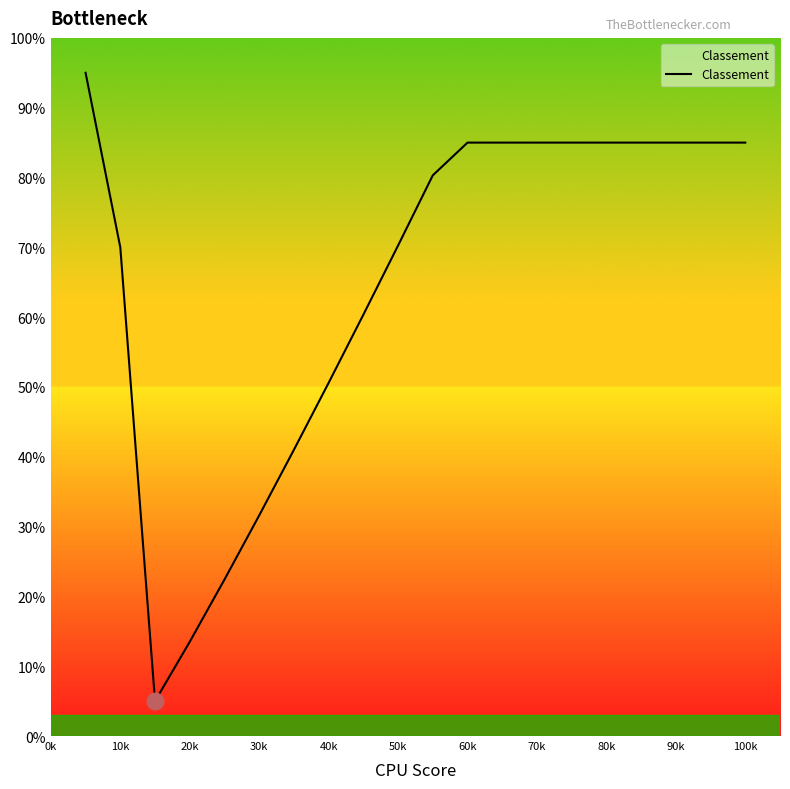

What is the smallest value displayed?

5.0